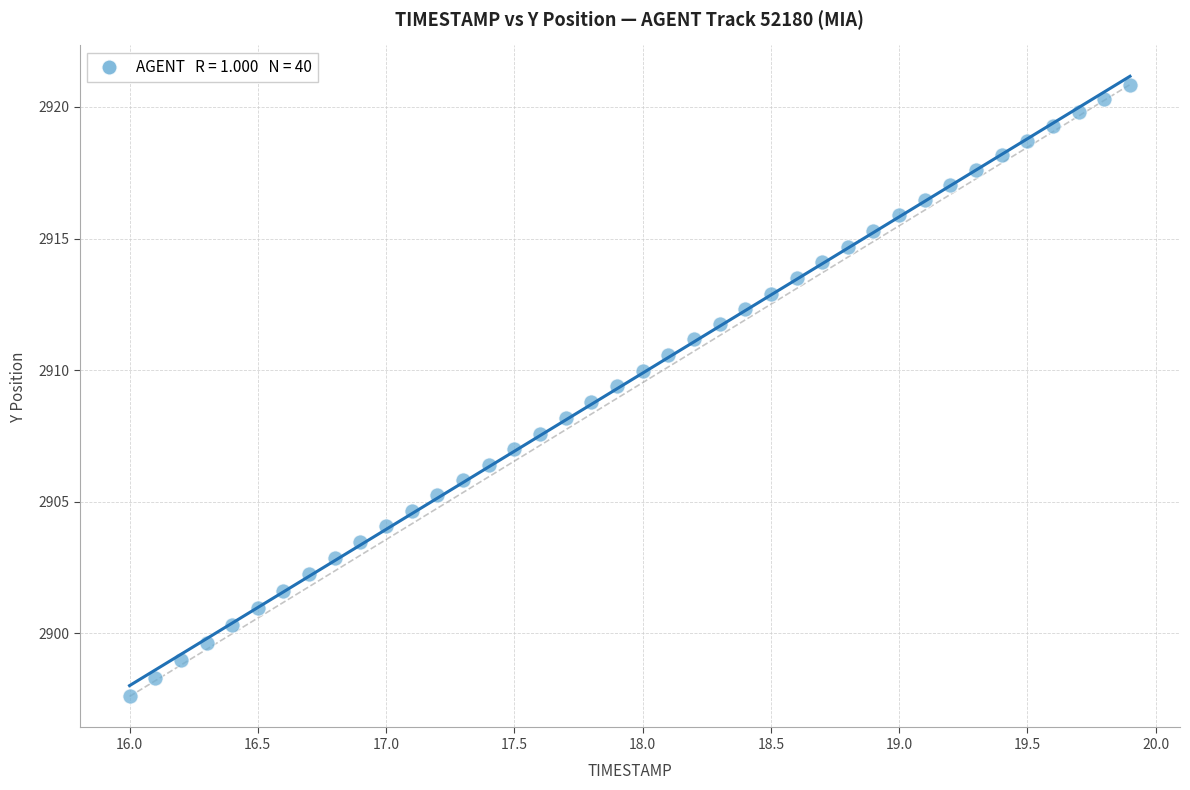

What is the range of X values (max minus min)?

3.9